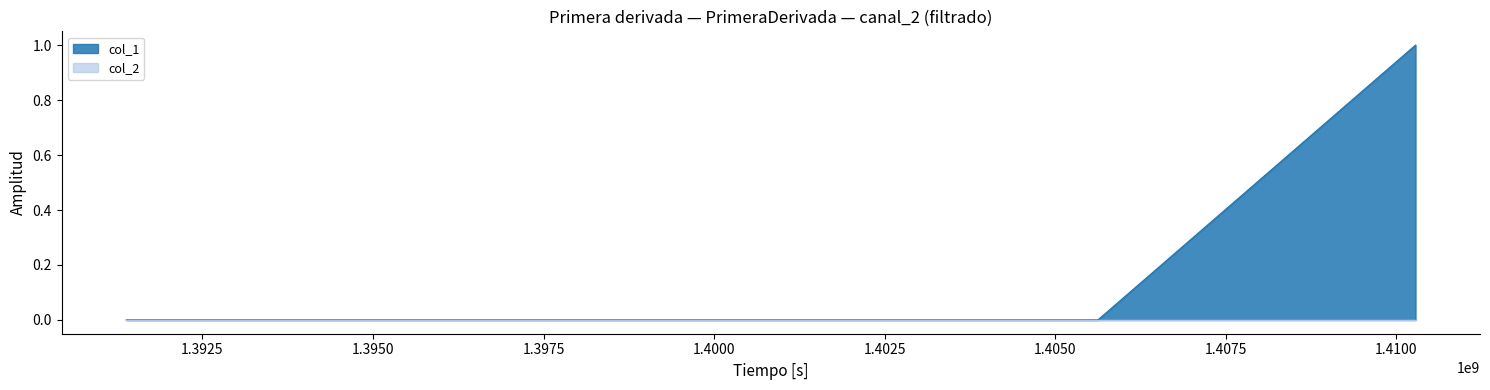

Reading left to right, extract all data points from this chart.

1391380710=0	1405621932=0	1410279305=1